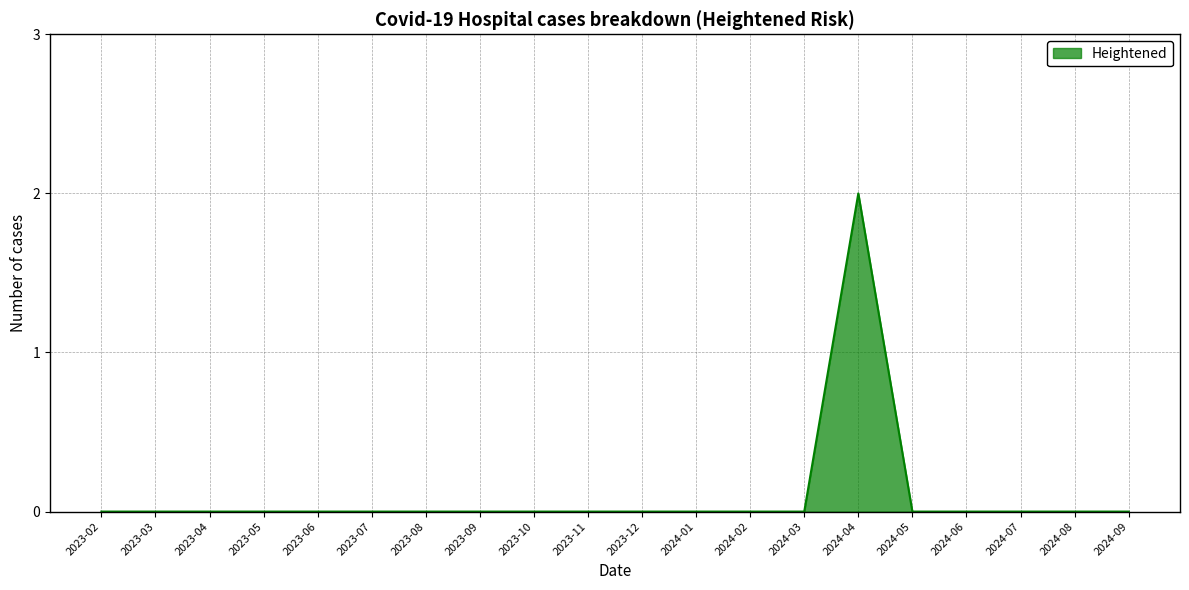

Which label corresponds to the largest value in the chart?

2024-04